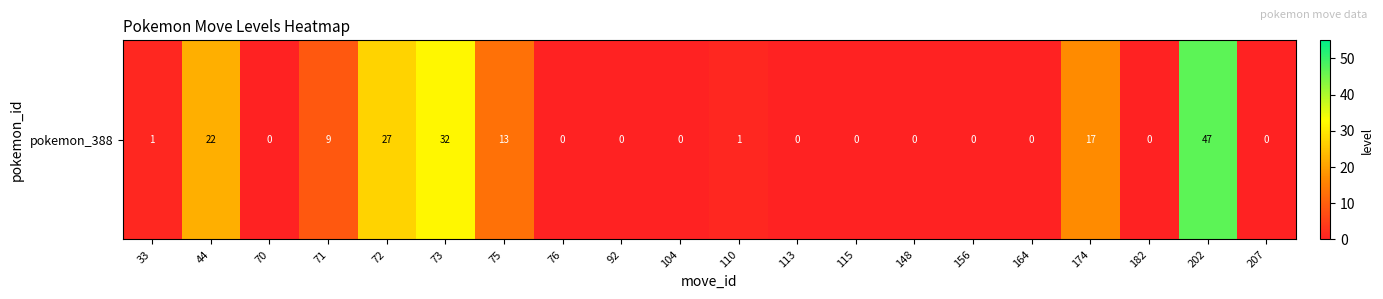

Where is the data nearest to the value 23?

44